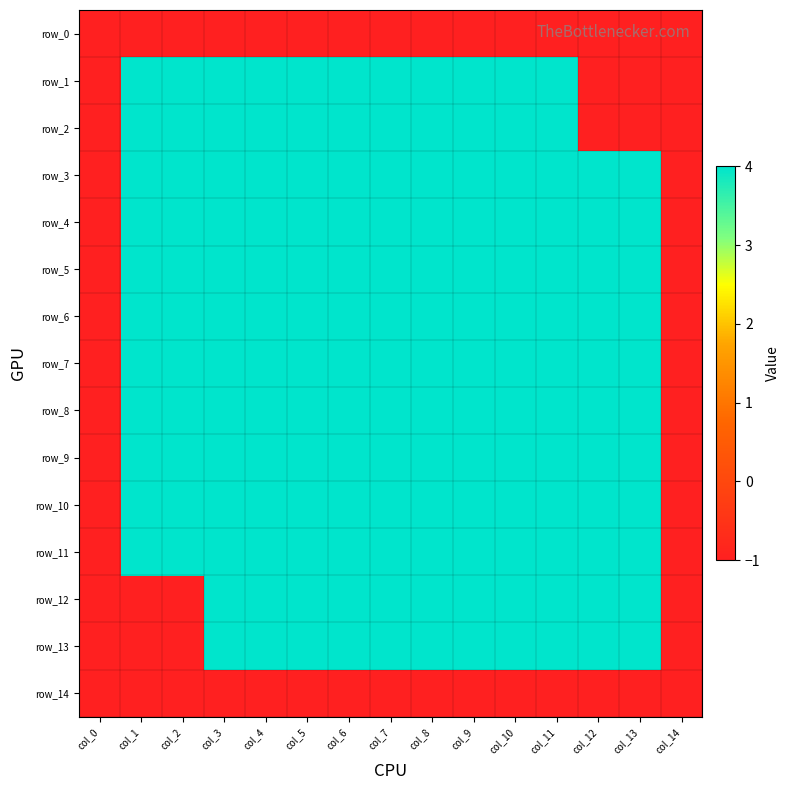

What is the total value across all series at col_0?

-15